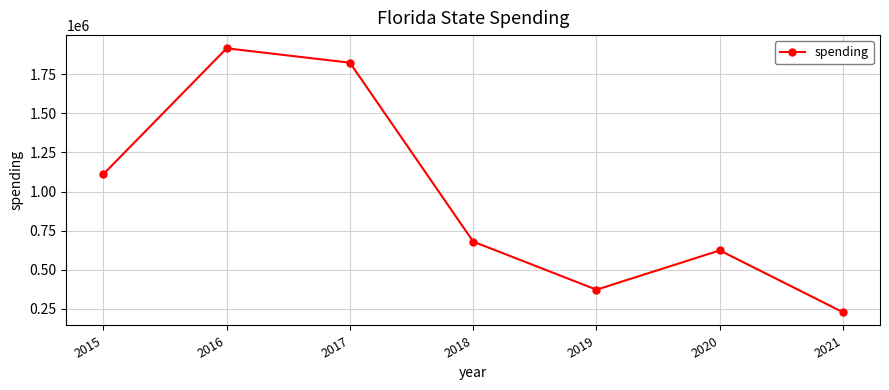

What is the average value?

965003